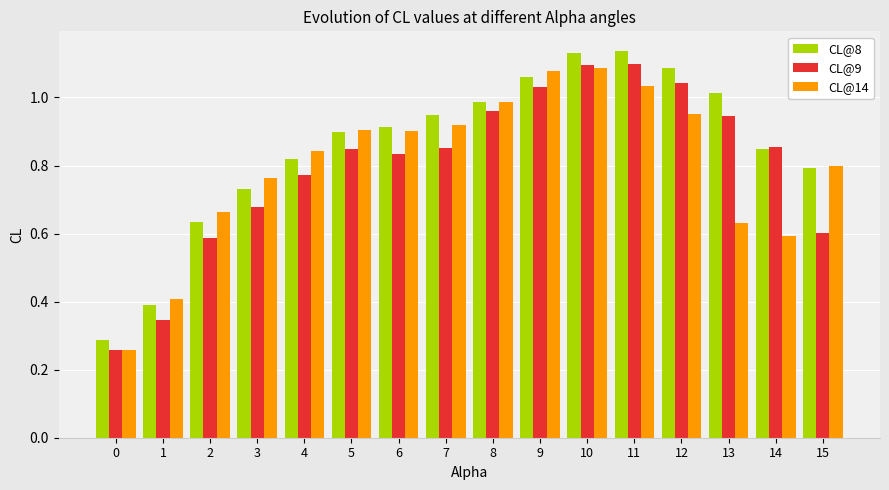

The value of CL@9 at 11 is 1.8. True or false?

False